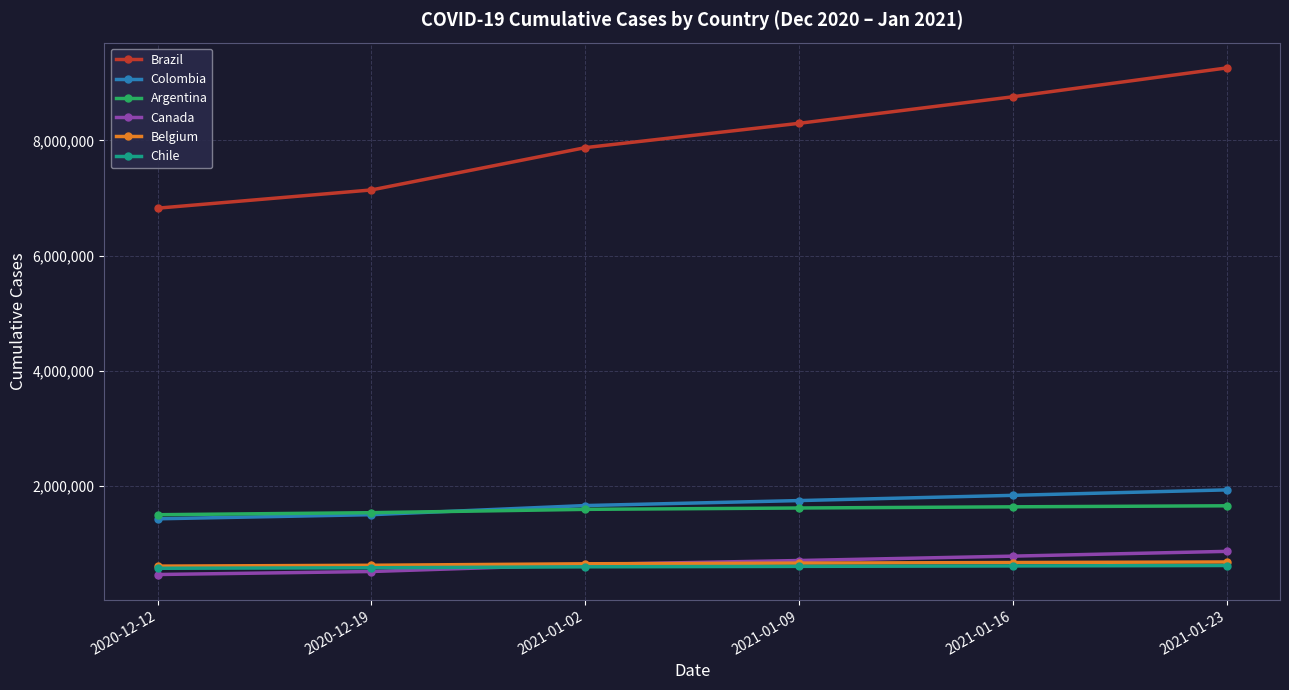

How many lines are shown in the chart?

6